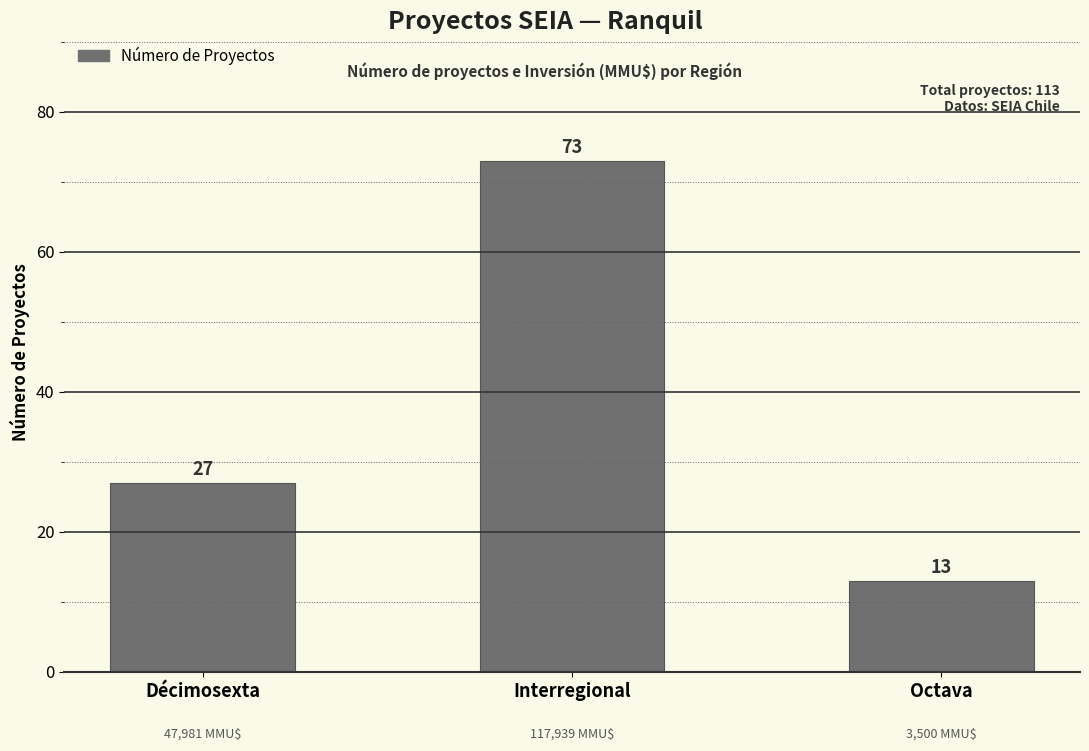

What is the approximate value at Décimosexta?

27